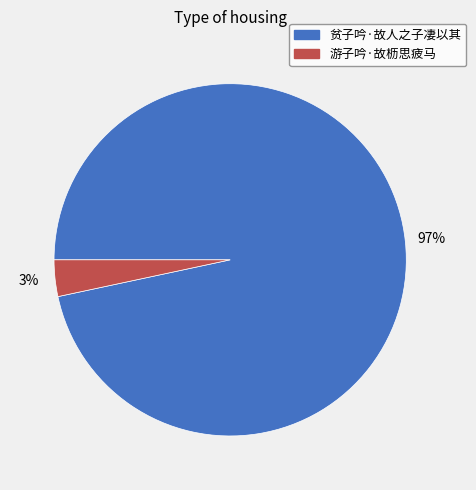

True or false: 游子吟·故枥思疲马 accounts for 3% of the total.

True